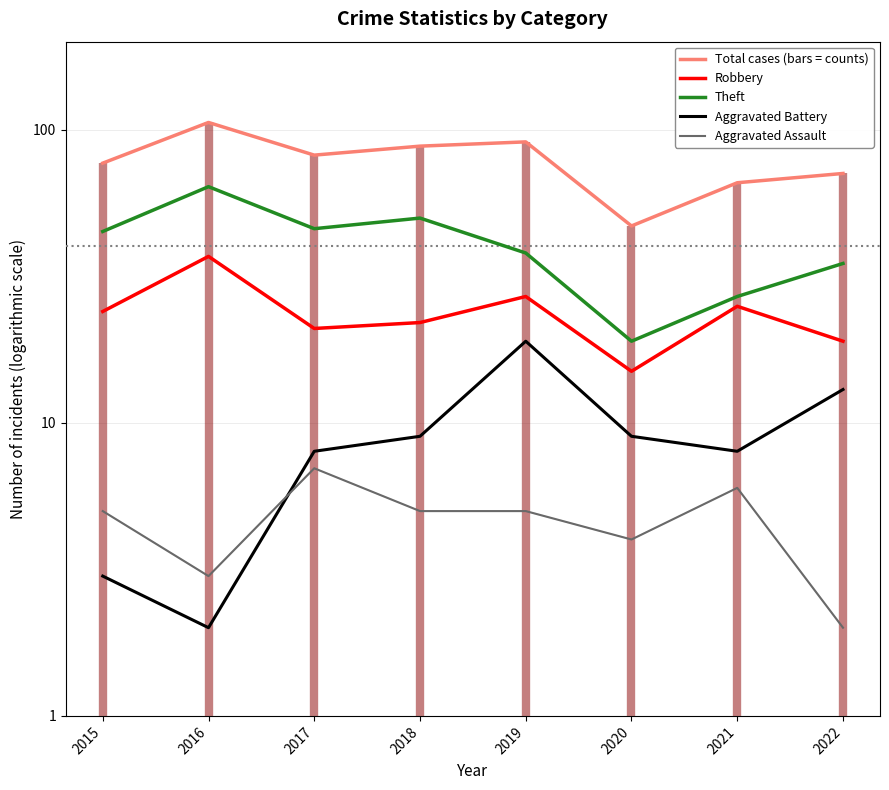

What value does the Aggravated Battery series have at 2019, to the nearest 5?

20